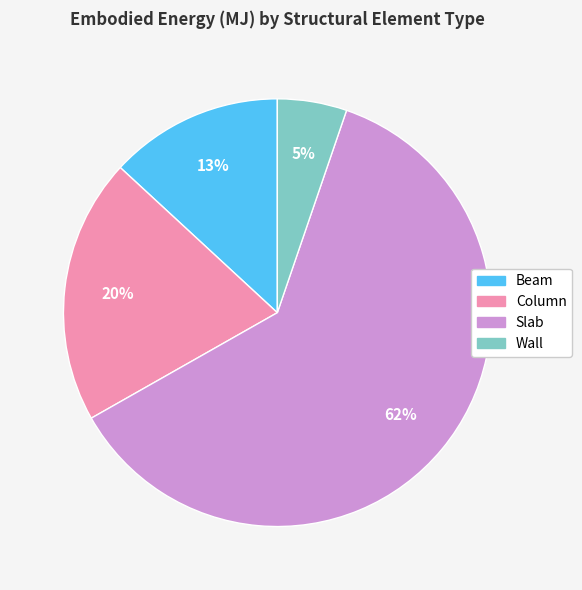

Count the number of slices in the pie.

4